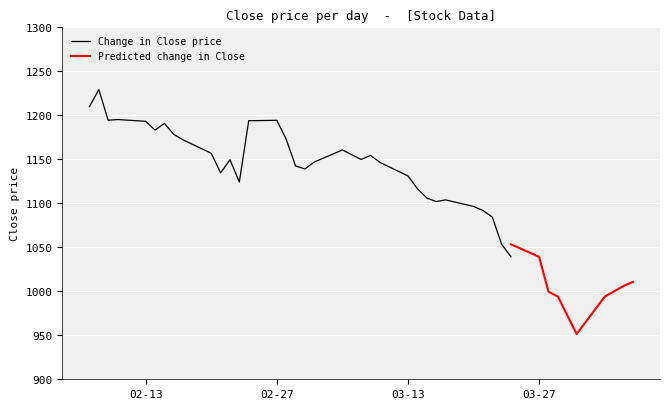

How many categories are shown in the chart?

40